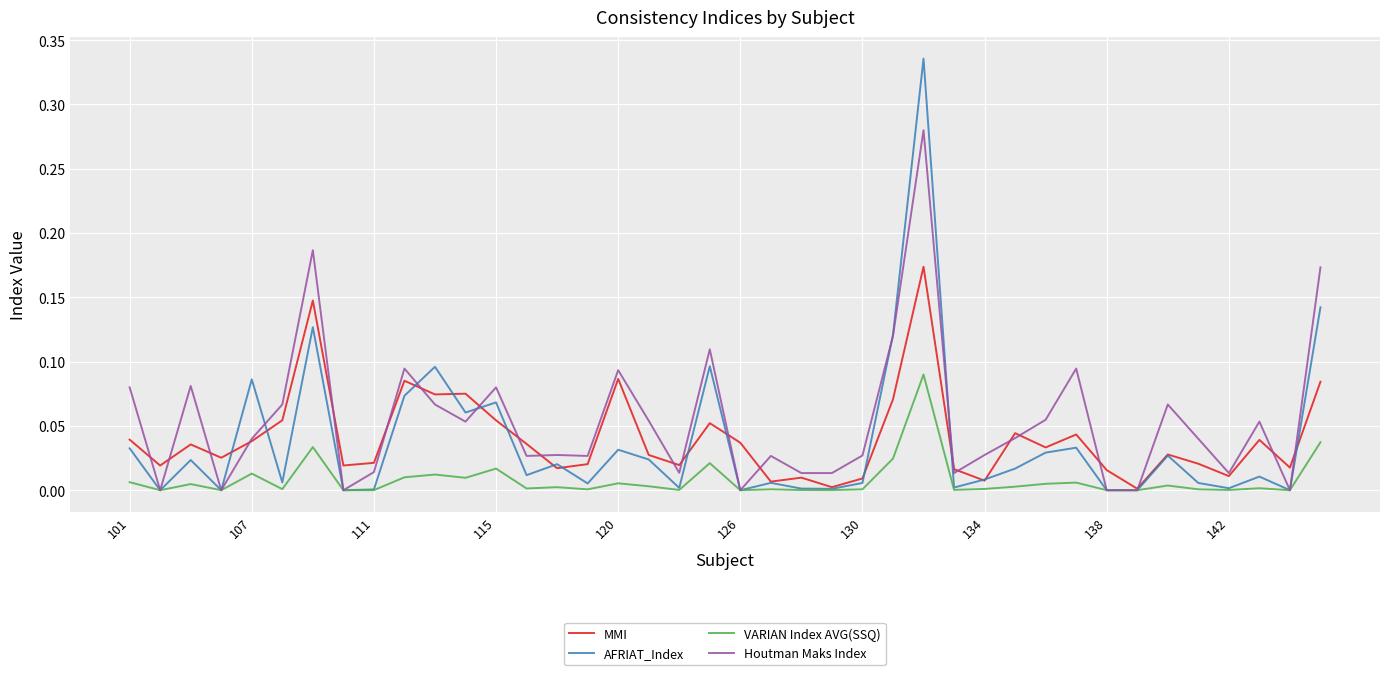

Which series has the largest range (max minus min)?

AFRIAT_Index